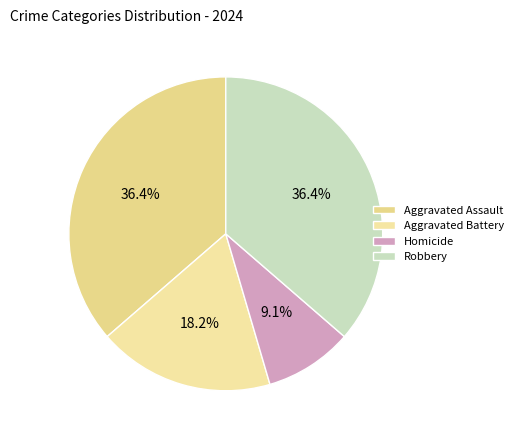

To the nearest percent, what percentage of the pie is Aggravated Battery?

18%